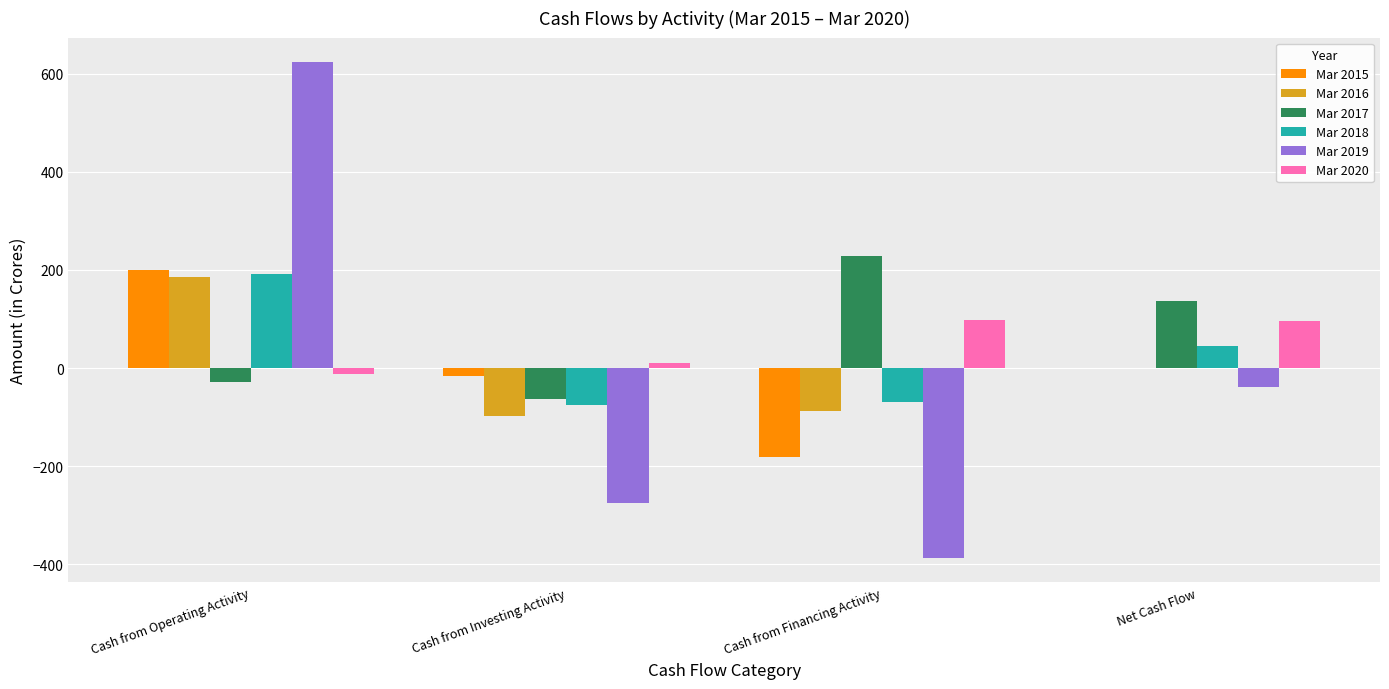

Where does the Mar 2015 series first go above 0?

Cash from Operating Activity